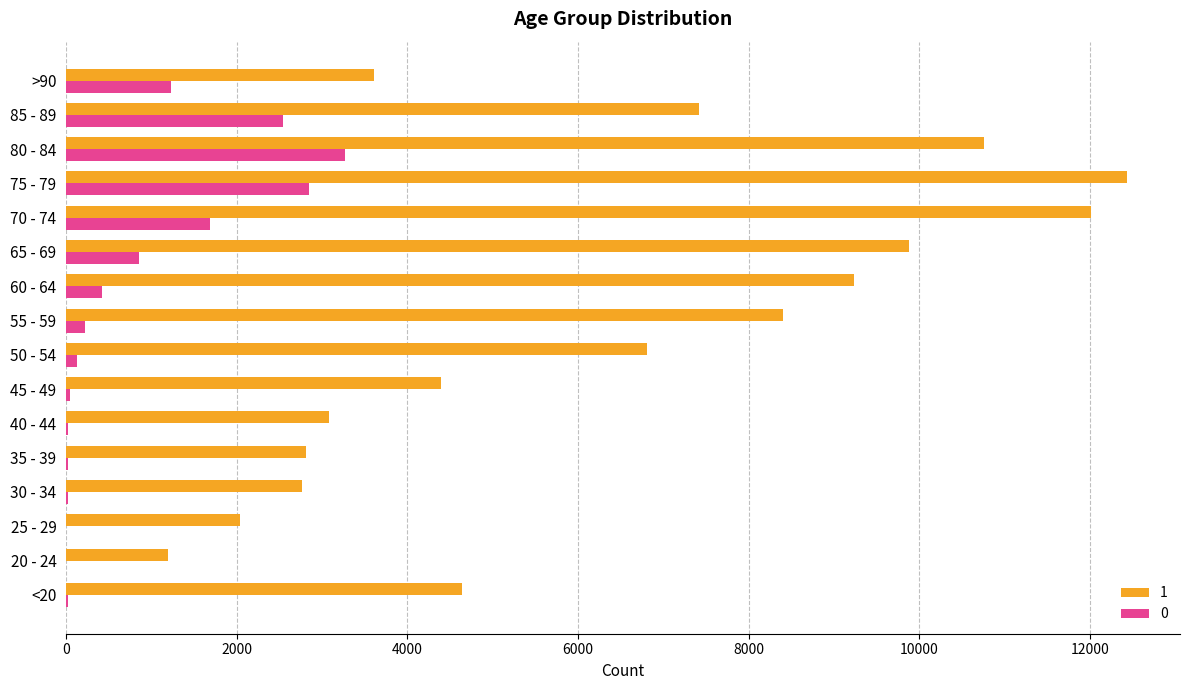

What is the highest value of the 0 series?

3273